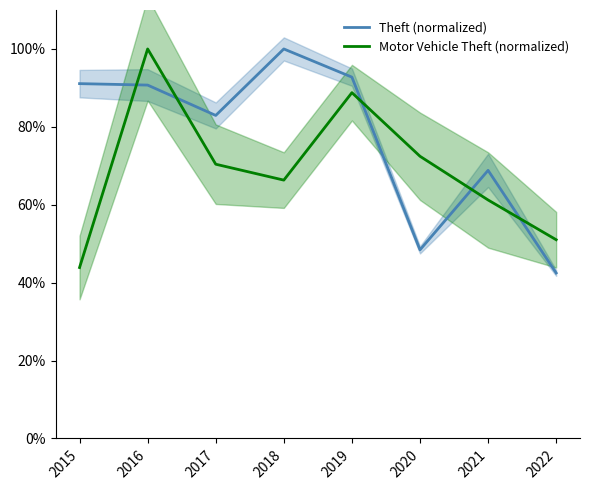

Where do Theft (normalized) and Motor Vehicle Theft (normalized) first cross each other?

2015 and 2016